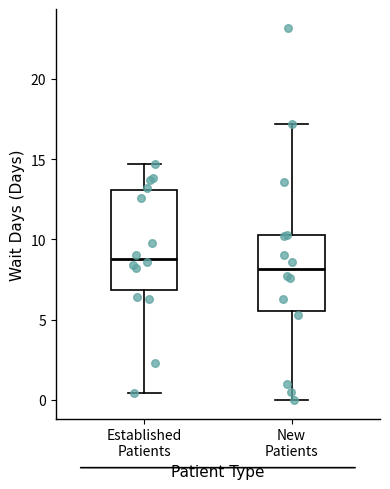

Where does the upper whisker of the box for New Patients end on the y-axis? The values are not printed on the chart, so give them approximately, as read against the axis.

17.0